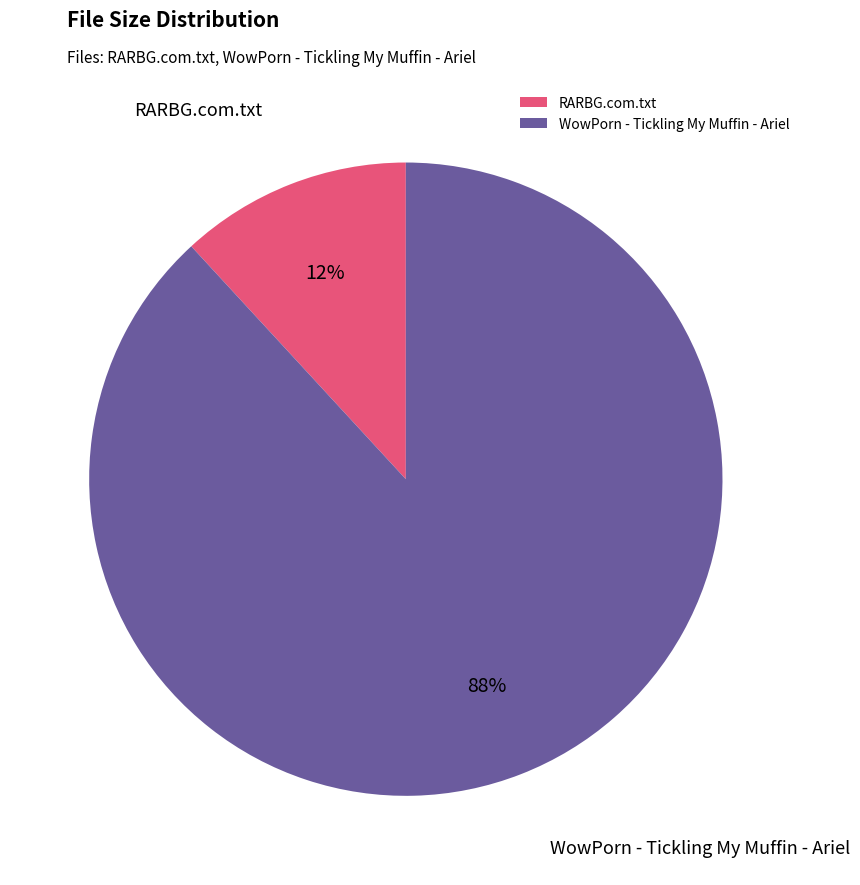

To the nearest percent, what percentage of the pie is RARBG.com.txt?

12%